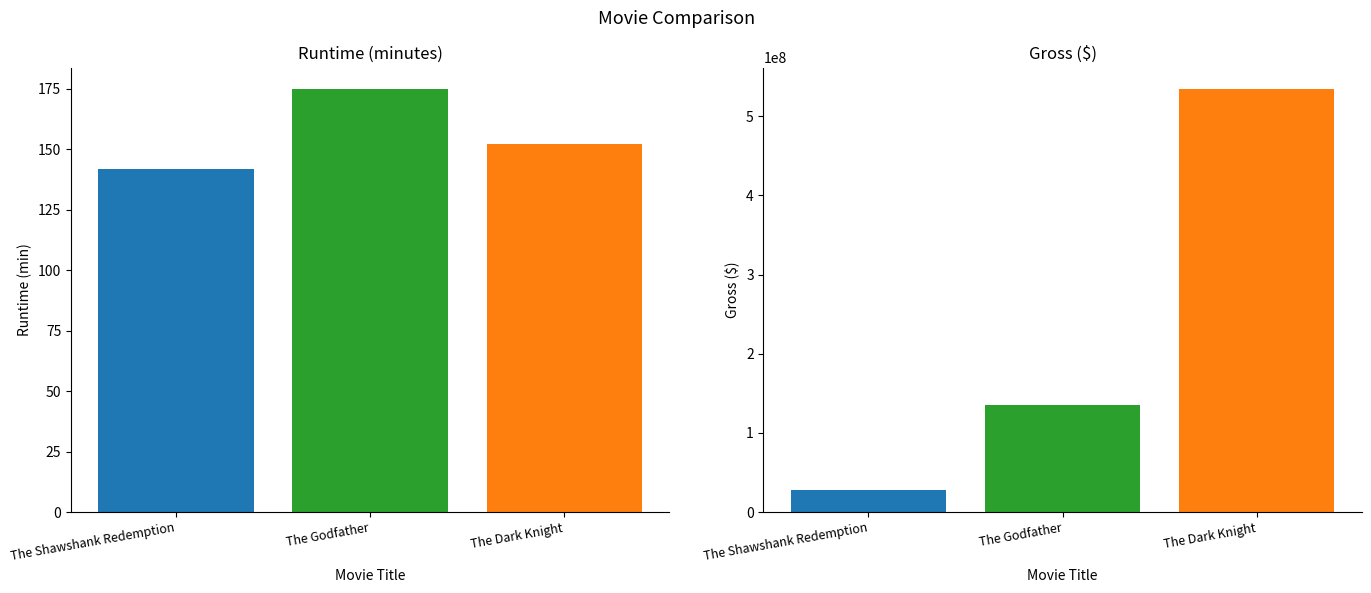

What is the difference between the maximum and minimum values in the Runtime series?

33